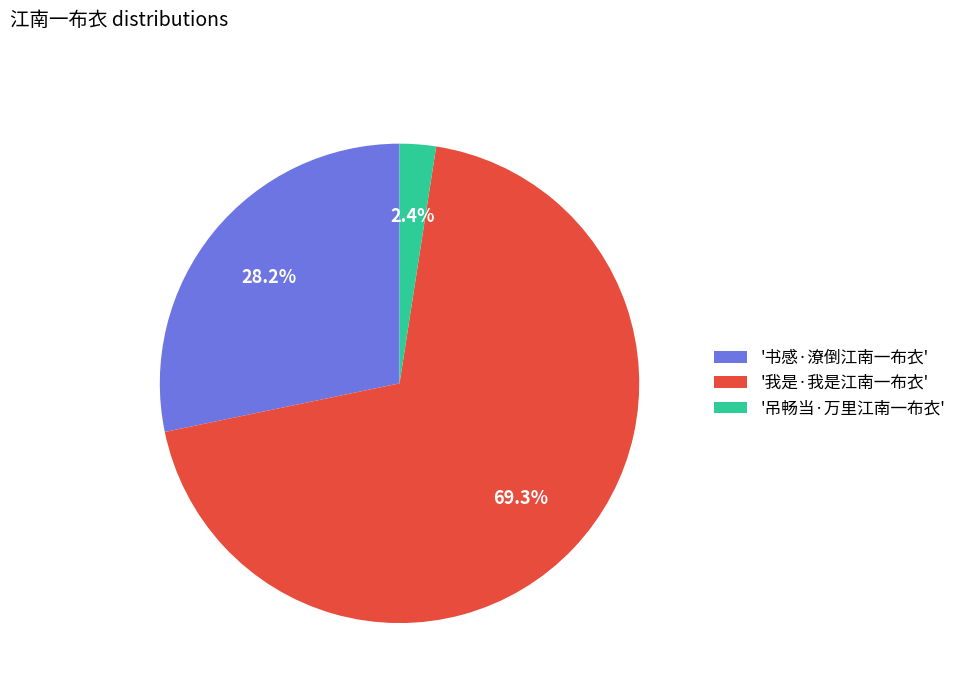

What is the total percentage of '书感·潦倒江南一布衣' and '我是·我是江南一布衣'?

97.6%